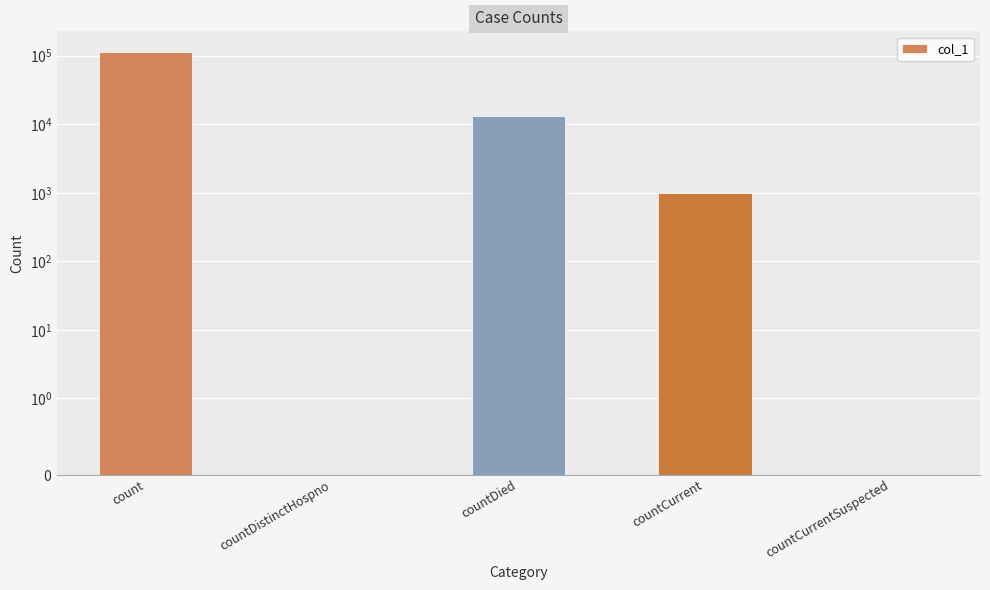

Rank the categories by value from highest to lowest.

count, countDied, countCurrent, countDistinctHospno, countCurrentSuspected